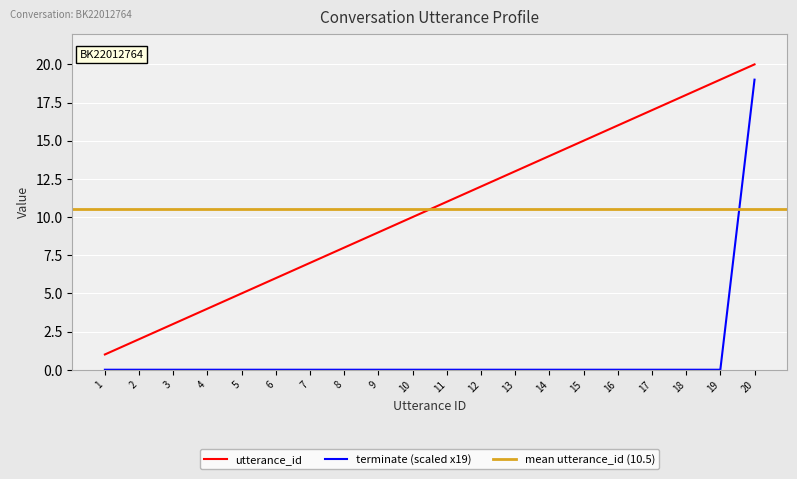

What is the value of the utterance_id point at the 8th from the left?

8